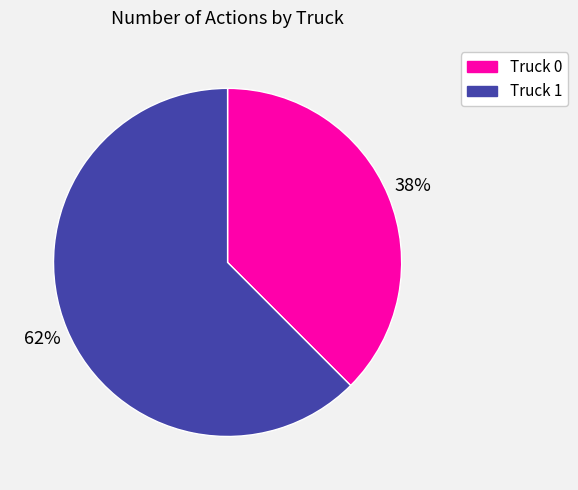

Does any single category account for the majority?

Yes